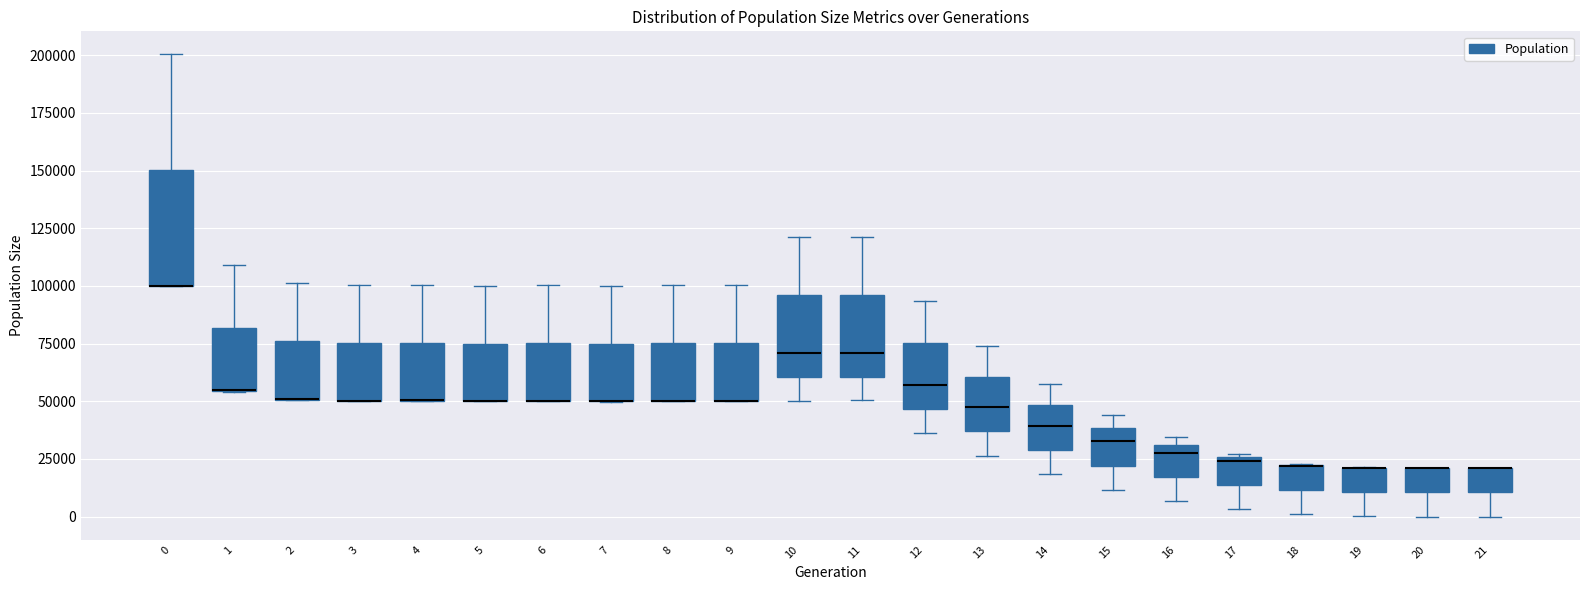

Reading left to right, transcribe this box plot: for each box, give where its median line is, the range the box spans, and where its two whiskers end, as read against the y-axis. The values are not printed on the chart, so give them approximately, as read against the axis.

0: median 100000 (drawn on the box's lower edge), box 100000 to 150000, whiskers 100000 to 200000
1: median 55000 (drawn on the box's lower edge), box 55000 to 80000, whiskers 55000 to 110000
2: median 50000 (drawn on the box's lower edge), box 50000 to 75000, whiskers 50000 to 100000
3: median 50000 (drawn on the box's lower edge), box 50000 to 75000, whiskers 50000 to 100000
4: median 50000 (drawn on the box's lower edge), box 50000 to 75000, whiskers 50000 to 100000
5: median 50000 (drawn on the box's lower edge), box 50000 to 75000, whiskers 50000 to 100000
6: median 50000 (drawn on the box's lower edge), box 50000 to 75000, whiskers 50000 to 100000
7: median 50000 (drawn on the box's lower edge), box 50000 to 75000, whiskers 50000 to 100000
8: median 50000 (drawn on the box's lower edge), box 50000 to 75000, whiskers 50000 to 100000
9: median 50000 (drawn on the box's lower edge), box 50000 to 75000, whiskers 50000 to 100000
10: median 70000, box 60000 to 95000, whiskers 50000 to 120000
11: median 70000, box 60000 to 95000, whiskers 50000 to 120000
12: median 55000, box 45000 to 75000, whiskers 35000 to 95000
13: median 45000, box 35000 to 60000, whiskers 25000 to 75000
14: median 40000, box 30000 to 50000, whiskers 20000 to 60000
15: median 35000, box 20000 to 40000, whiskers 10000 to 45000
16: median 30000 (just below the box's upper edge), box 15000 to 30000, whiskers 5000 to 35000
17: median 25000 (just below the box's upper edge), box 15000 to 25000, whiskers 5000 to 25000 (just above the box's upper edge)
18: median 20000 (drawn on the box's upper edge), box 10000 to 25000, whiskers 0 to 25000
19: median 20000 (drawn on the box's upper edge), box 10000 to 20000, whiskers 0 to 20000
20: median 20000 (drawn on the box's upper edge), box 10000 to 20000, whiskers 0 to 20000
21: median 20000 (drawn on the box's upper edge), box 10000 to 20000, whiskers 0 to 20000